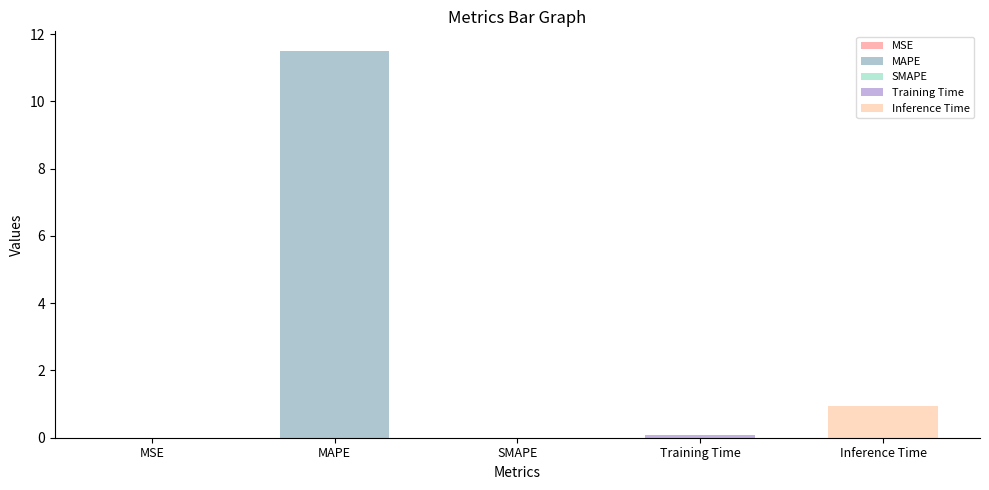

Which category has the highest value across all series?

MAPE